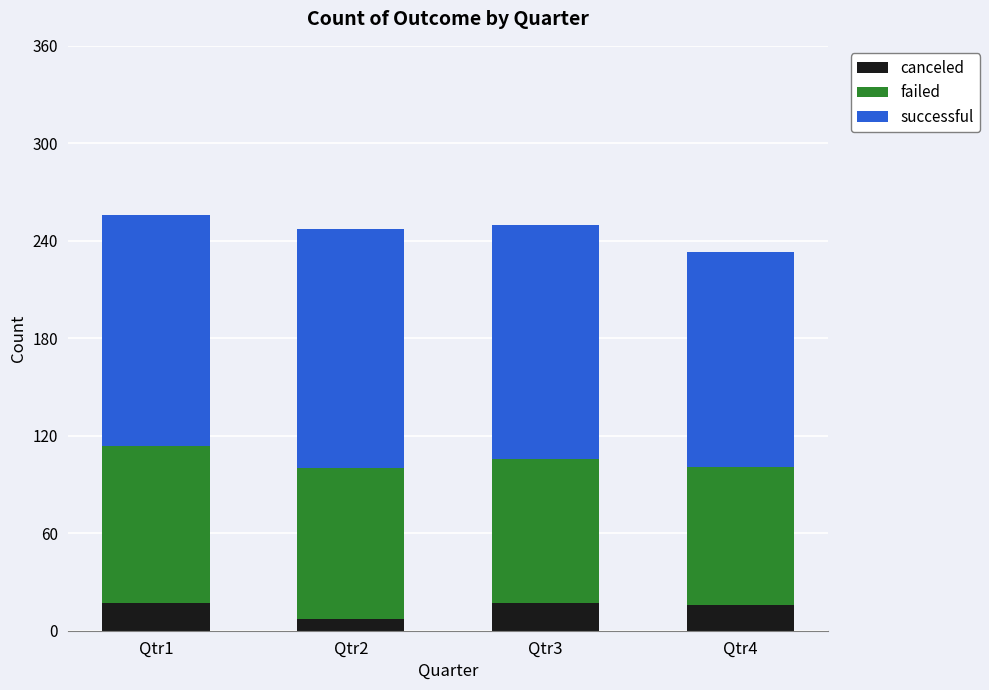

What is the difference between the maximum and minimum values in the canceled series?

10